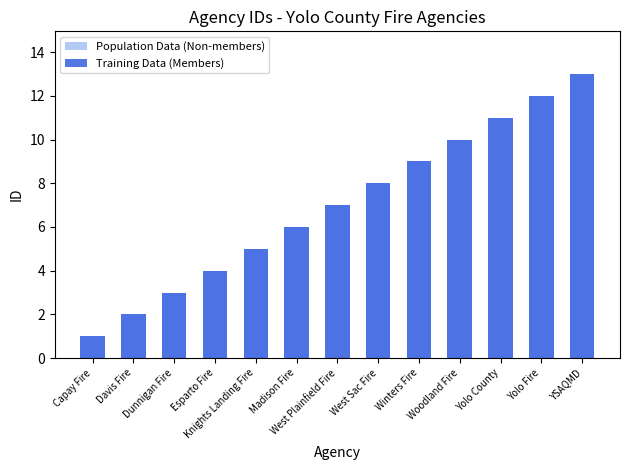

Does the chart contain stacked bars?

No